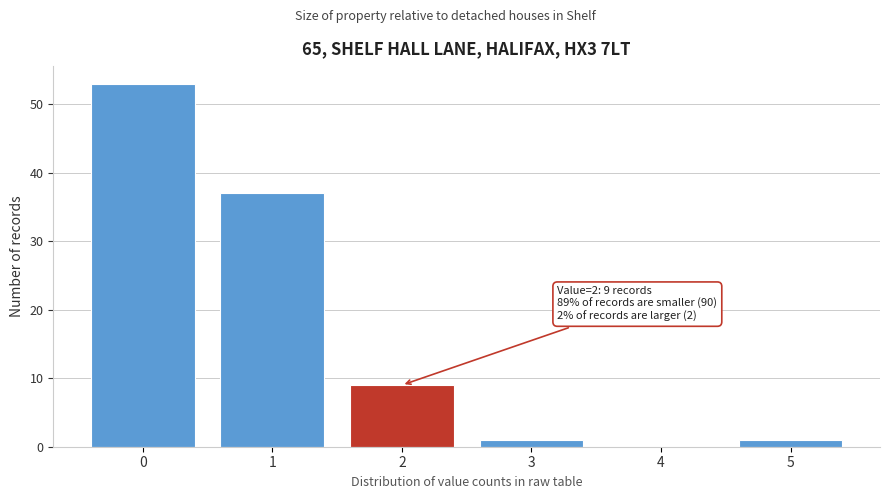

Reading left to right, extract all data points from this chart.

0=53	1=37	2=9	3=1	4=0	5=1